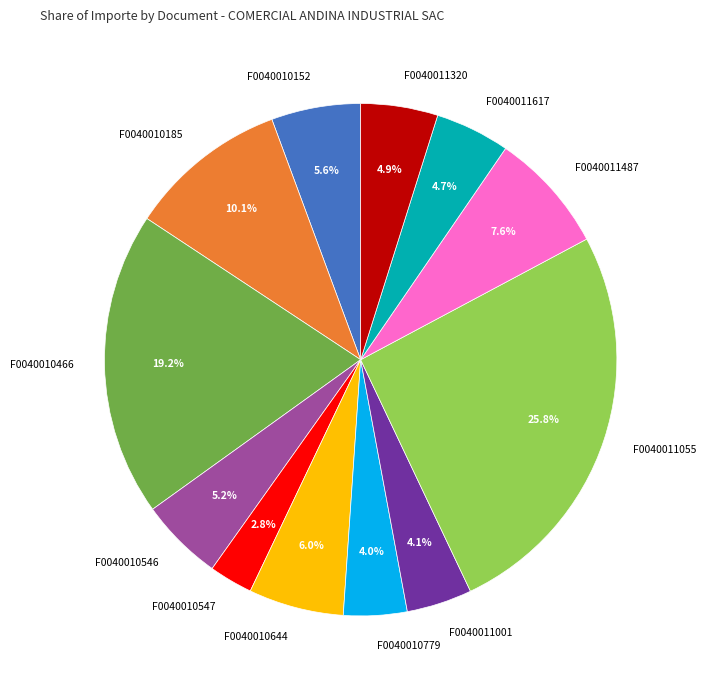

To the nearest percent, what percentage of the pie is F0040010185?

10%